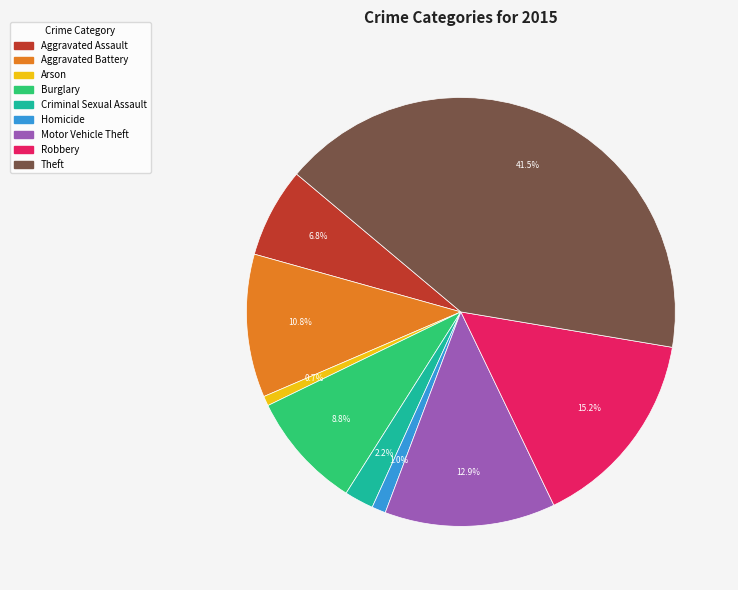

Does any single category account for the majority?

No